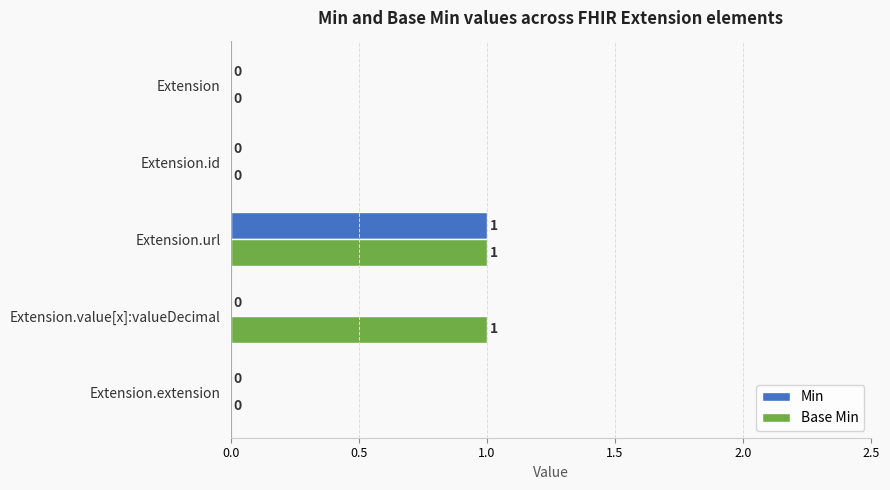

Count the number of data series in this chart.

2